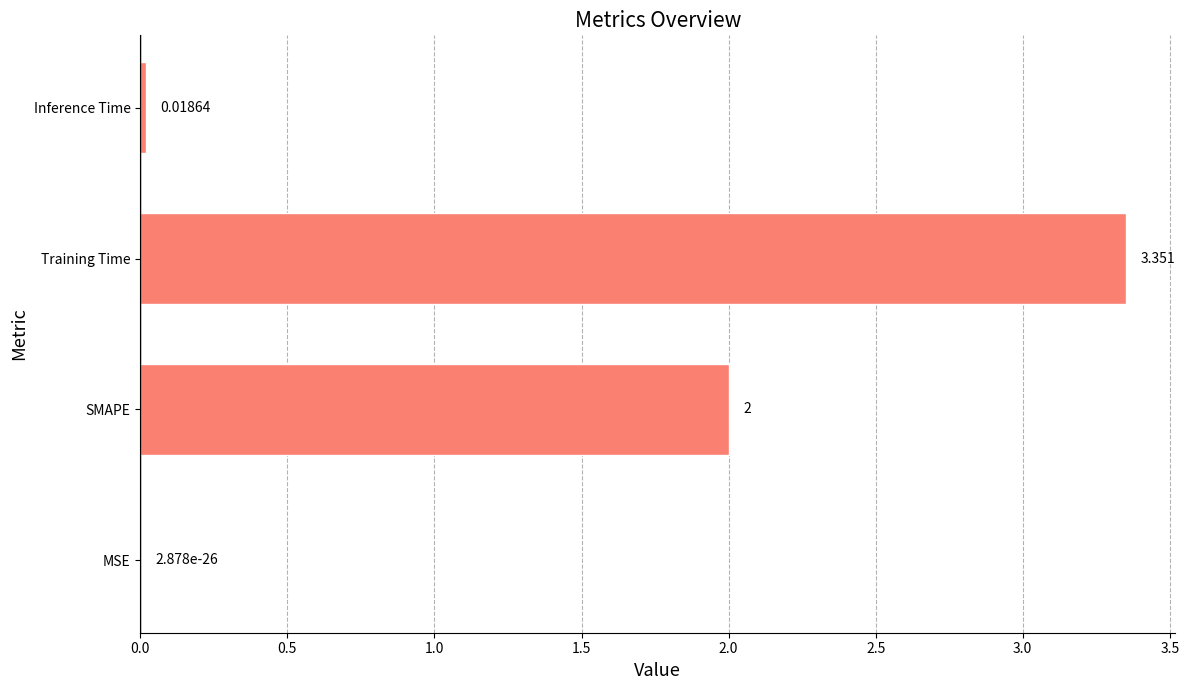

Between MSE and SMAPE, which is larger?

SMAPE